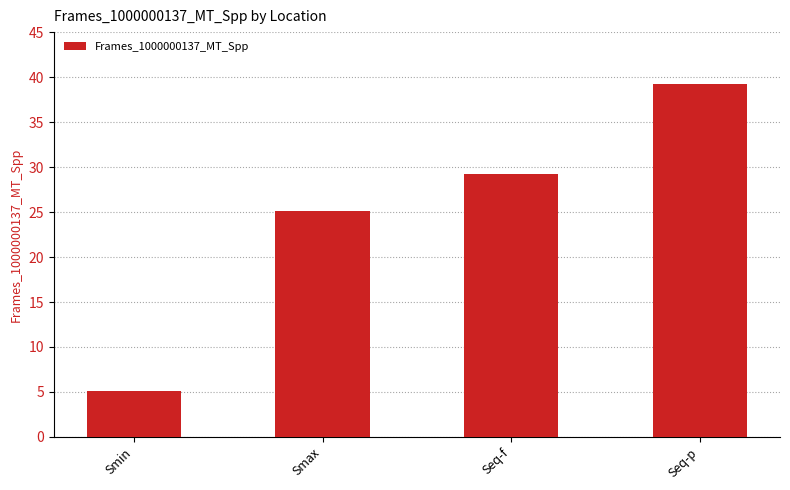

List the labels in order of value, largest first.

Seq-p, Seq-f, Smax, Smin